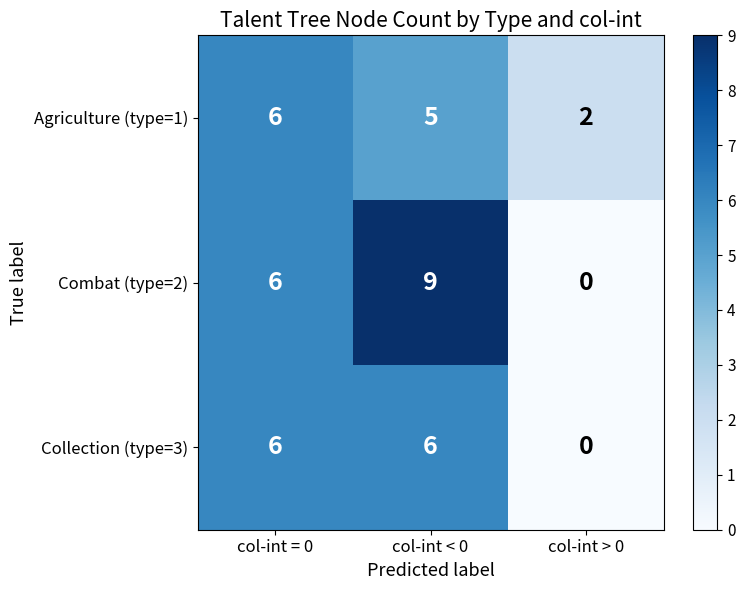

Which series has the largest range (max minus min)?

Combat (type=2)